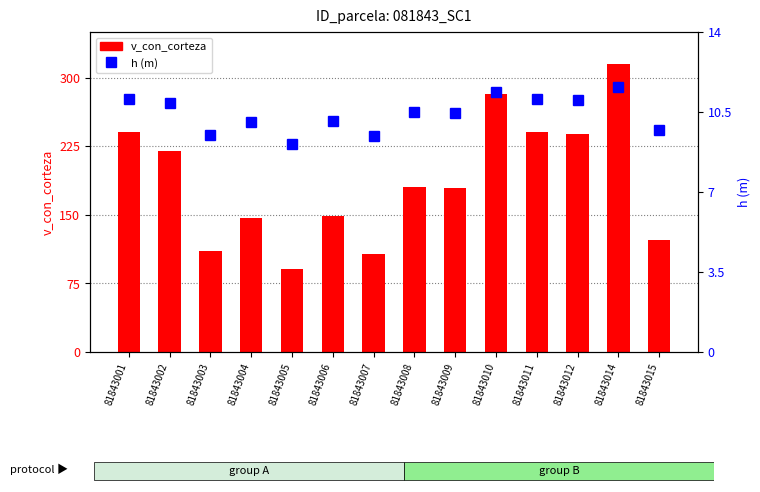

Rank the series by their maximum value, from highest to lowest.

v_con_corteza, h